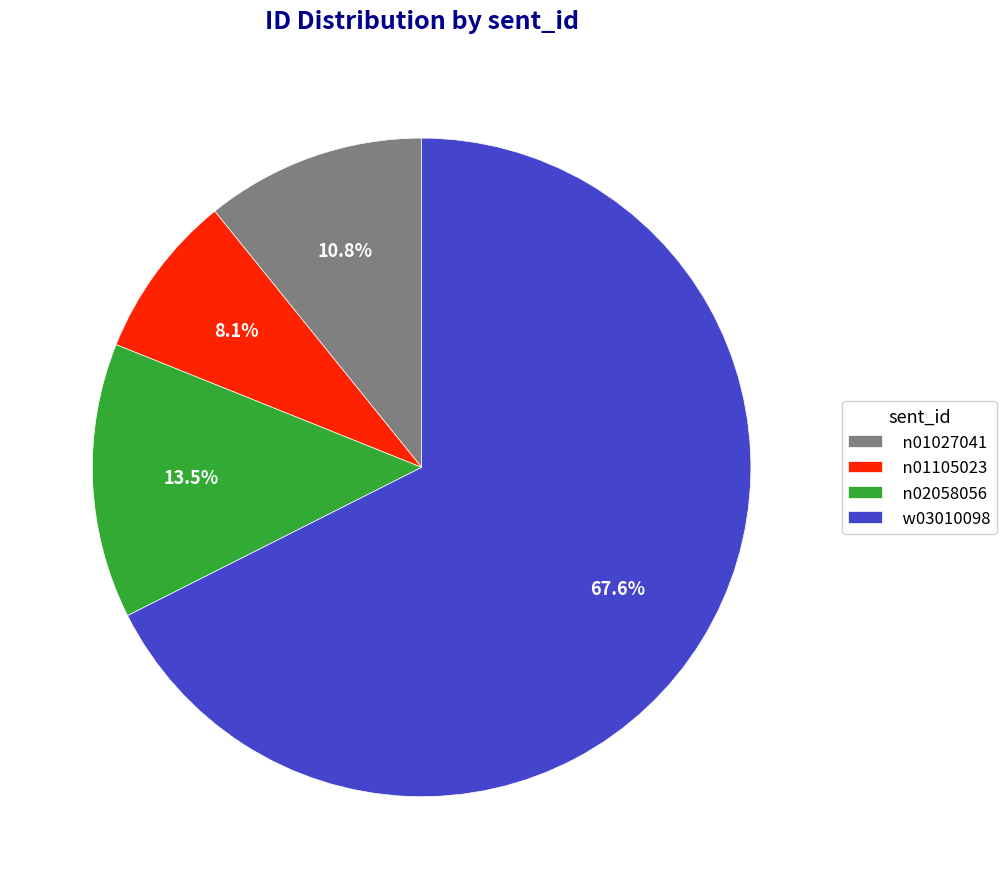

Which has a higher value, n01027041 or n01105023?

n01027041